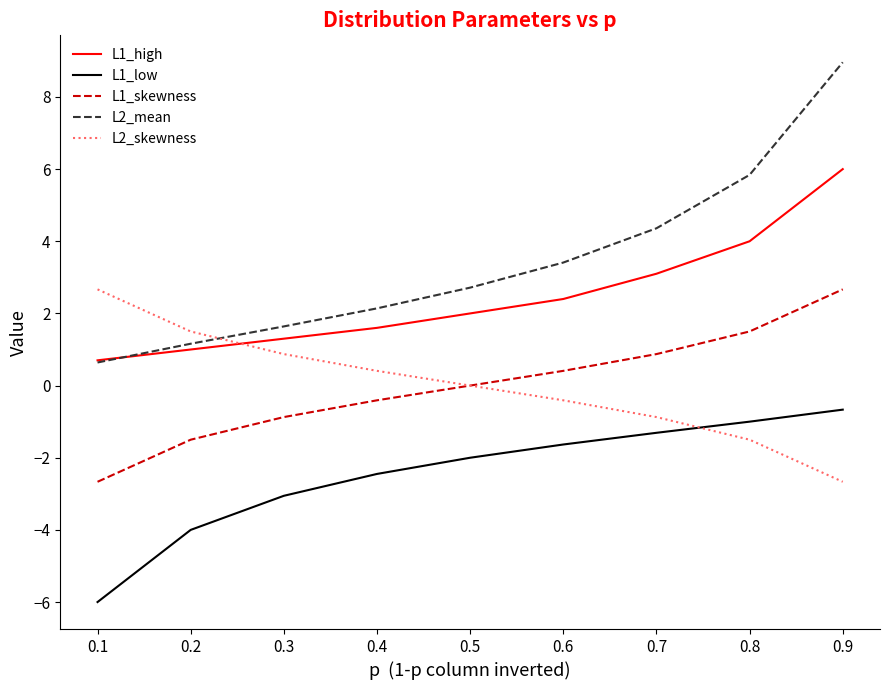

Rank the categories by L2_mean value from lowest to highest.

0.1, 0.2, 0.3, 0.4, 0.5, 0.6, 0.7, 0.8, 0.9